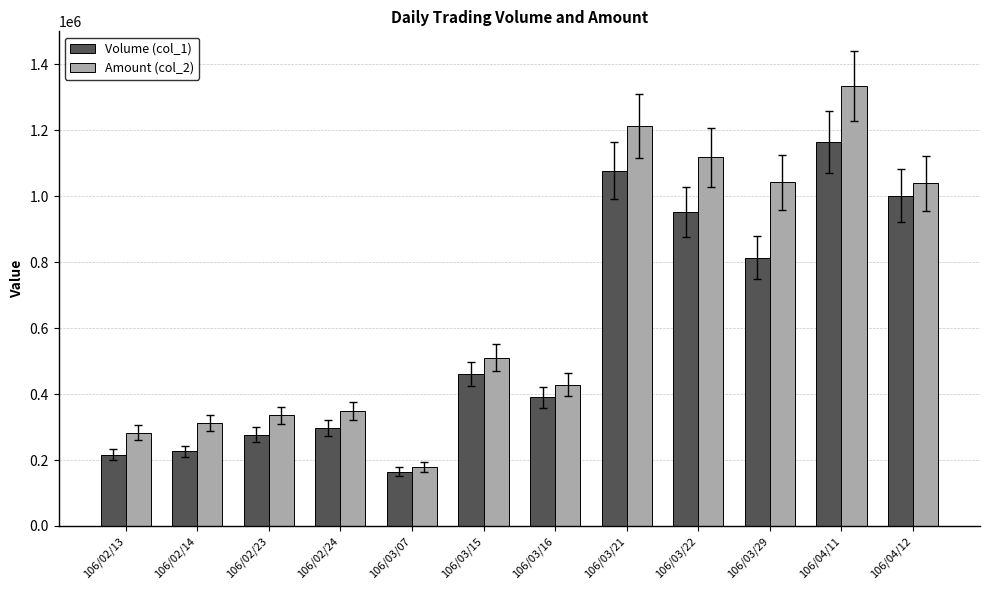

What is the maximum value shown in the chart?

1333260